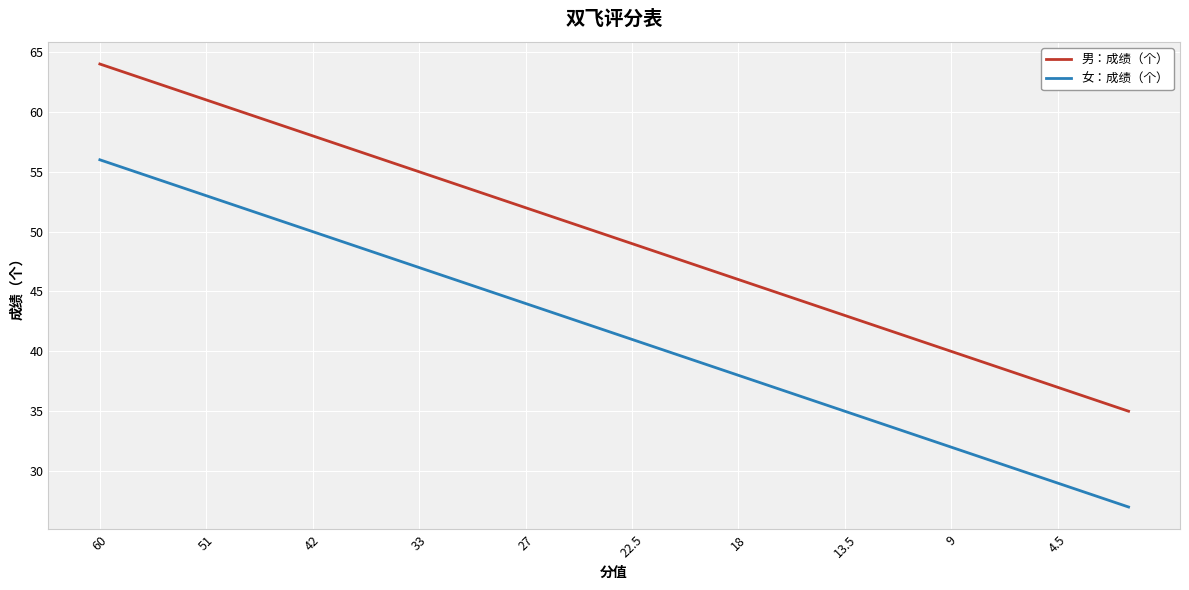

What is the maximum value shown in the chart?

64